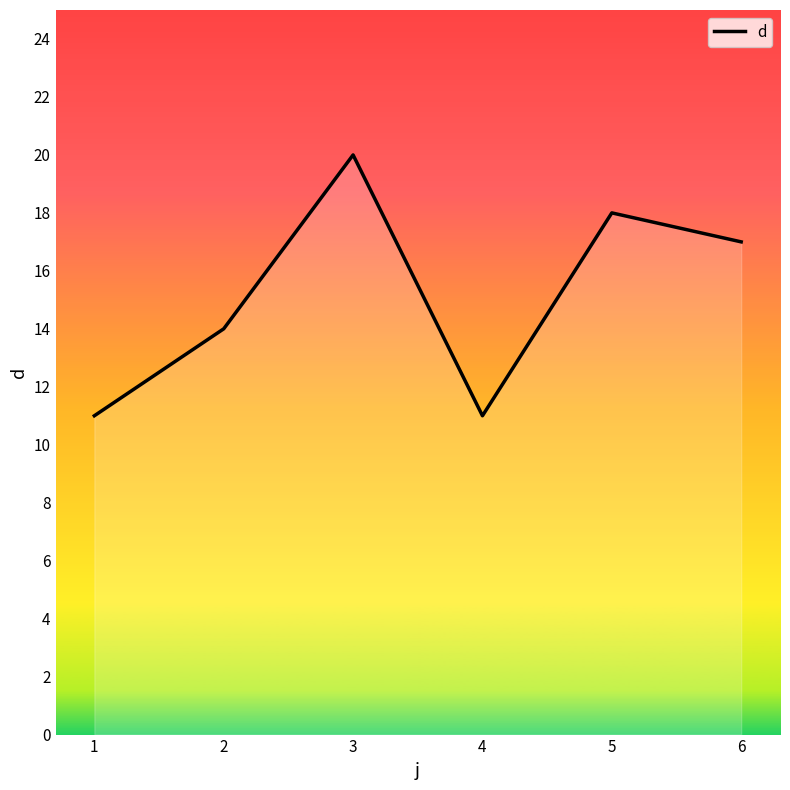

Reading left to right, list all the values displayed in this chart.

1=11	2=14	3=20	4=11	5=18	6=17